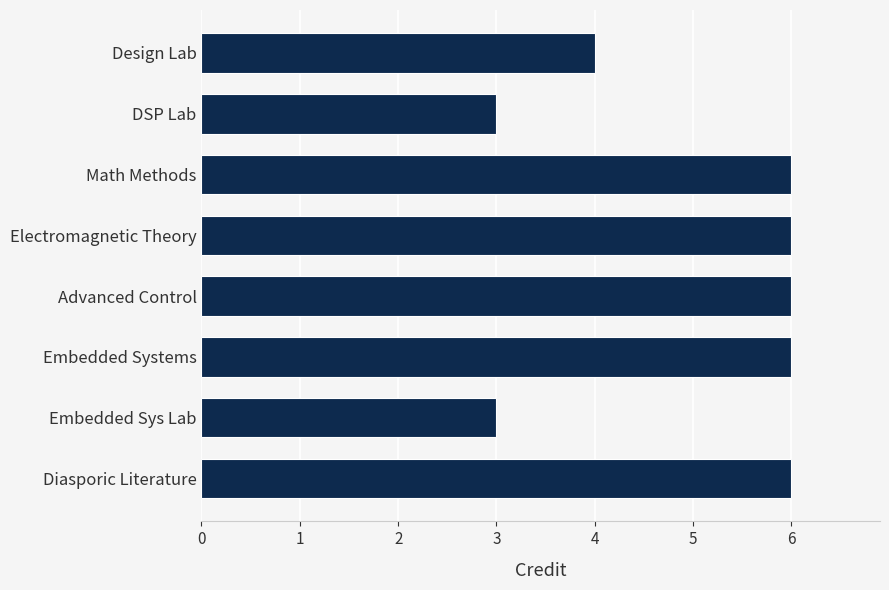

What position from the top is Math Methods?

3